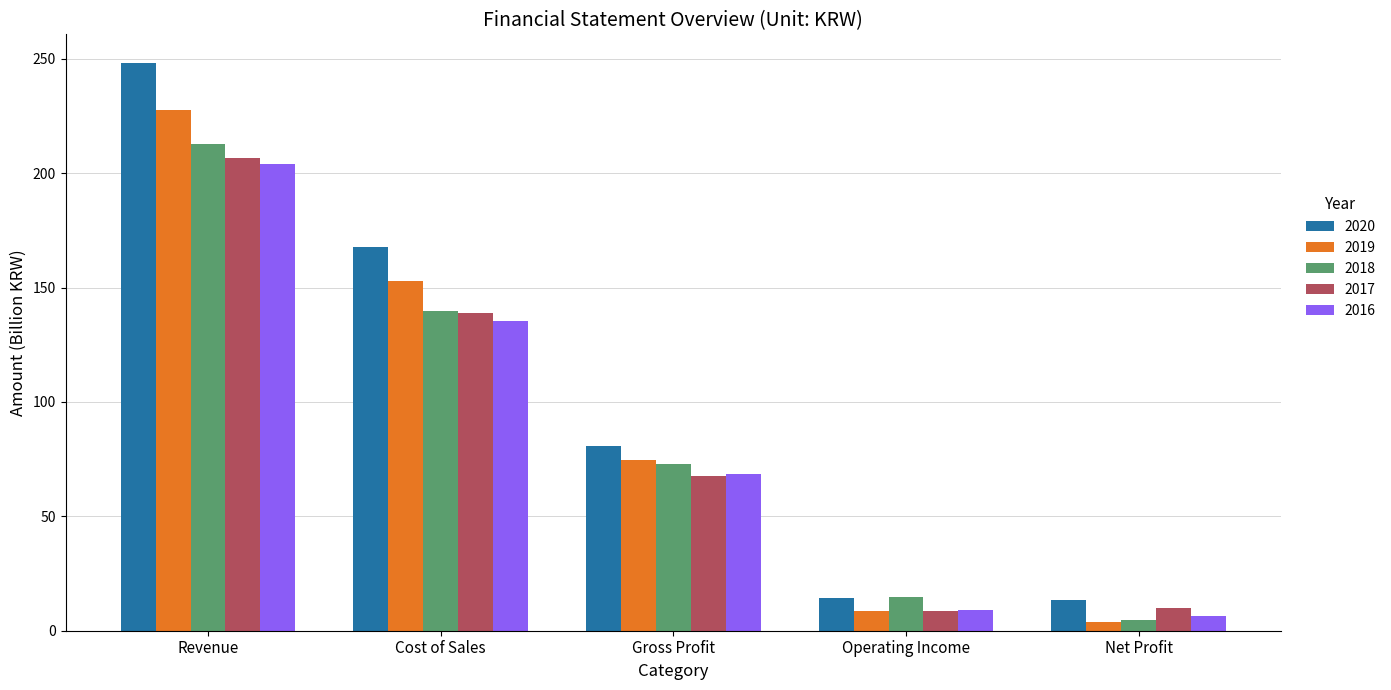

Which series has the largest total across all categories?

2020